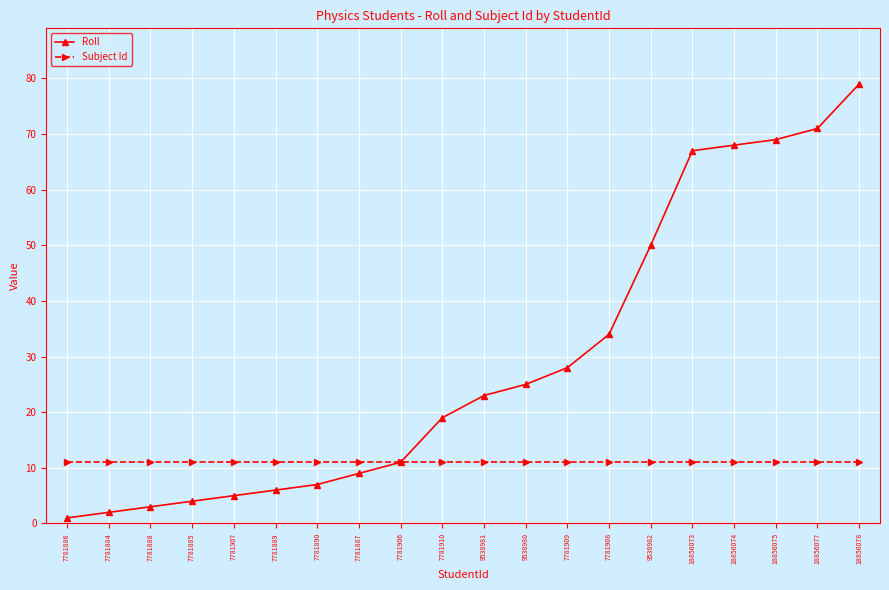

What is the label of the 15th point from the right?

7781889